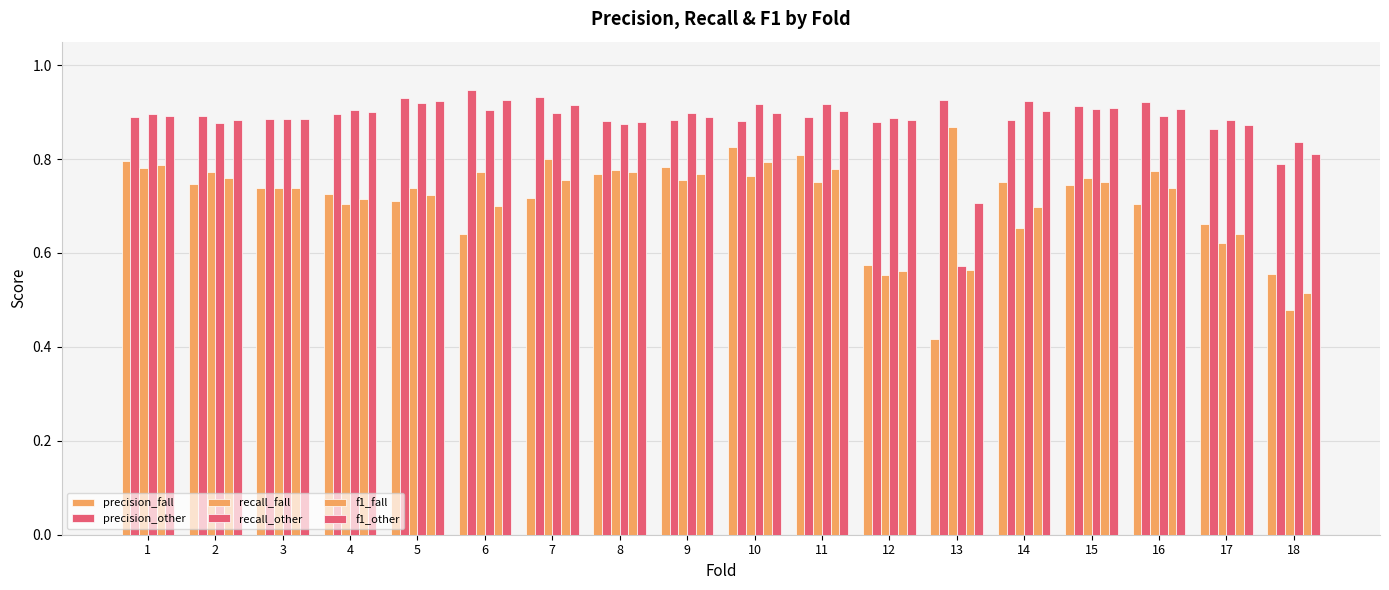

What is the sum of all f1_other values?

15.9